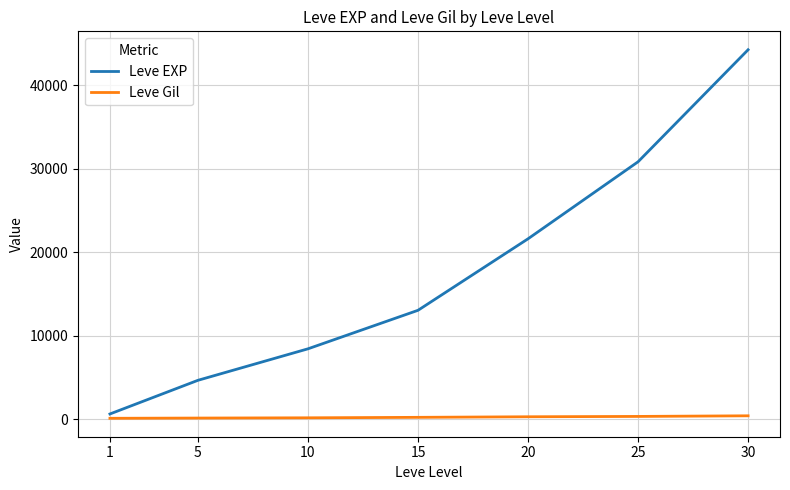

What is the maximum value for Leve EXP?

44230